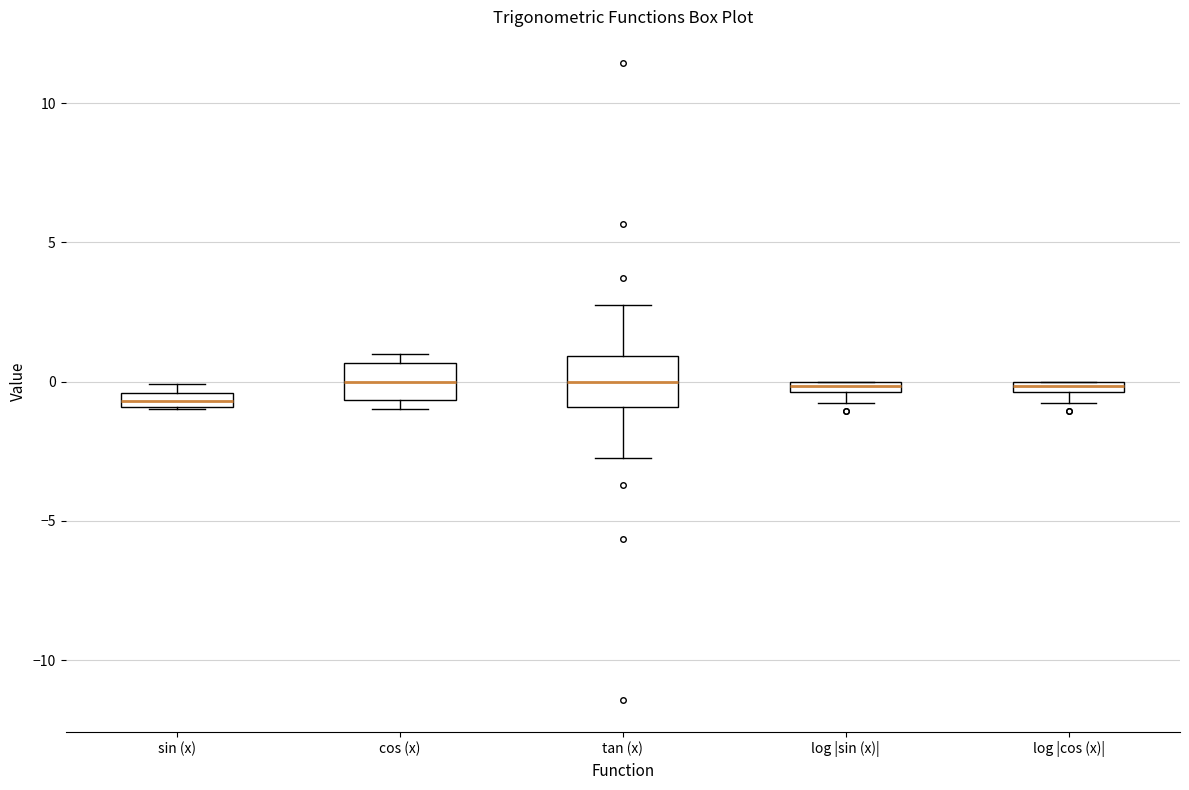

Where is the lower edge of the box for tan (x) on the y-axis? The values are not printed on the chart, so give them approximately, as read against the axis.

-1.0